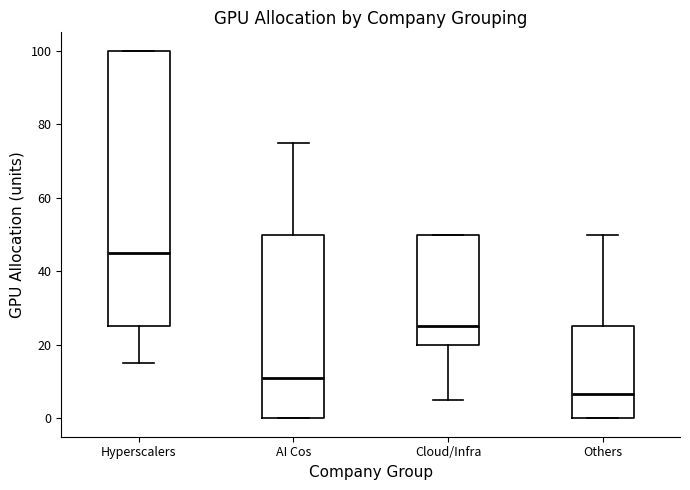

Reading left to right, transcribe this box plot: for each box, give where its median line is, the range the box spans, and where its two whiskers end, as read against the y-axis. The values are not printed on the chart, so give them approximately, as read against the axis.

Hyperscalers: median 46, box 26 to 100, whiskers 16 to 100
AI Cos: median 12, box 0 to 50, whiskers 0 to 76
Cloud/Infra: median 26, box 20 to 50, whiskers 6 to 50
Others: median 6, box 0 to 26, whiskers 0 to 50